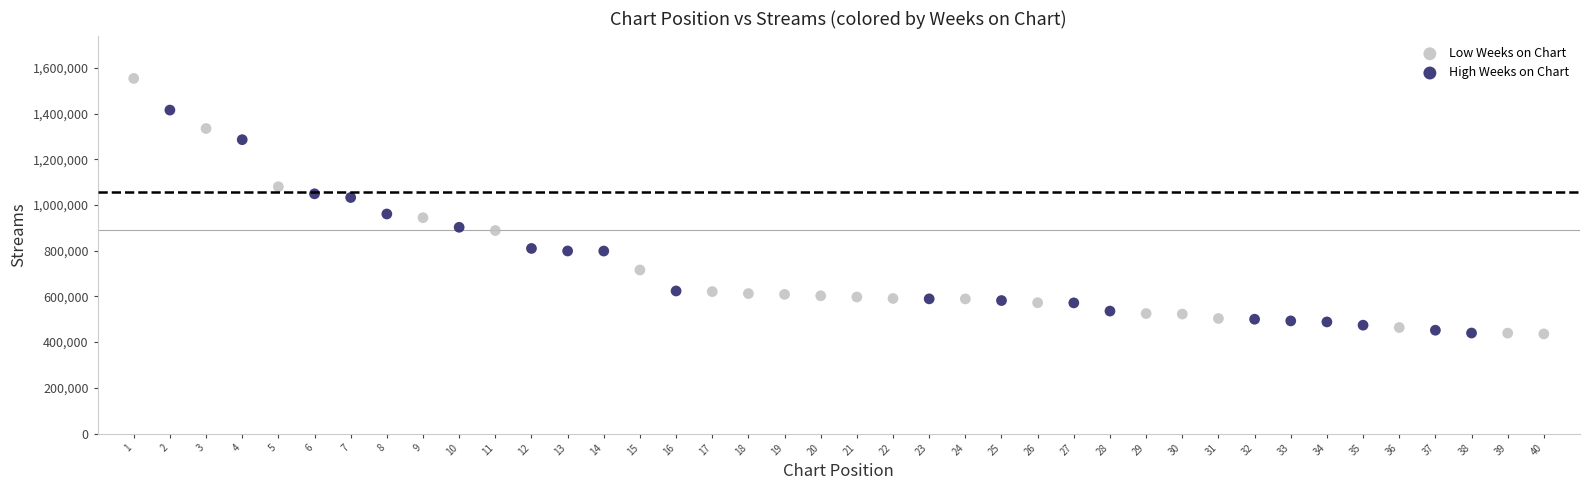

Which series has the largest Y range (max minus min)?

Low Weeks on Chart